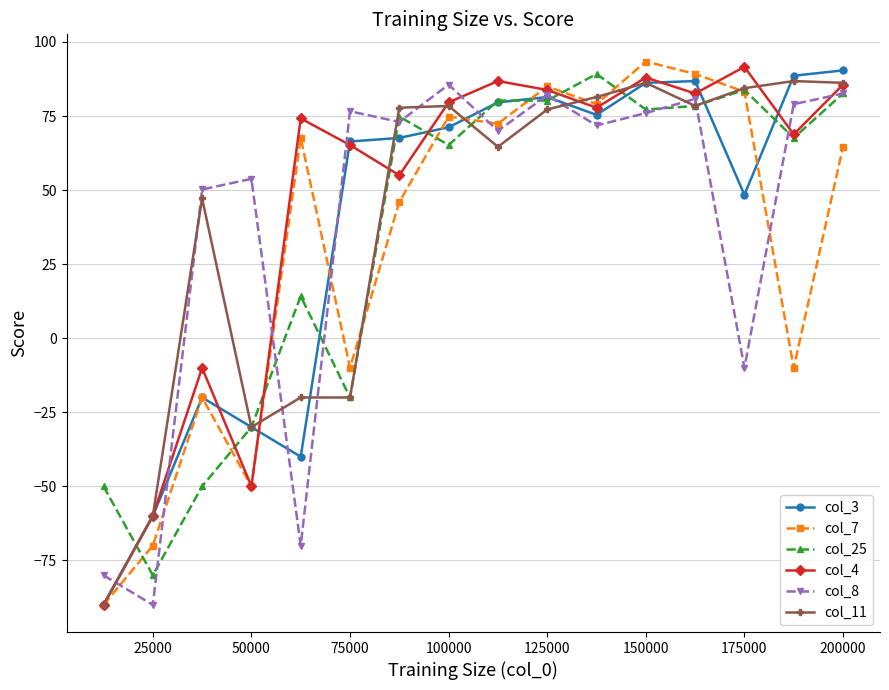

What is the minimum value for col_7?

-90.0